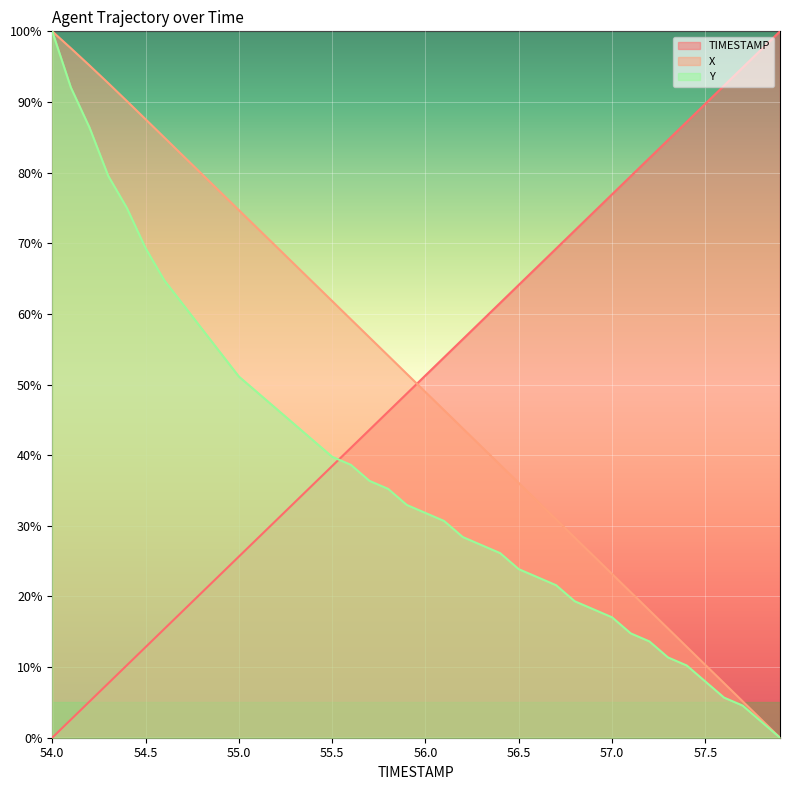

Is the value of X at 54.6 greater than the value of TIMESTAMP at 57.2?

Yes